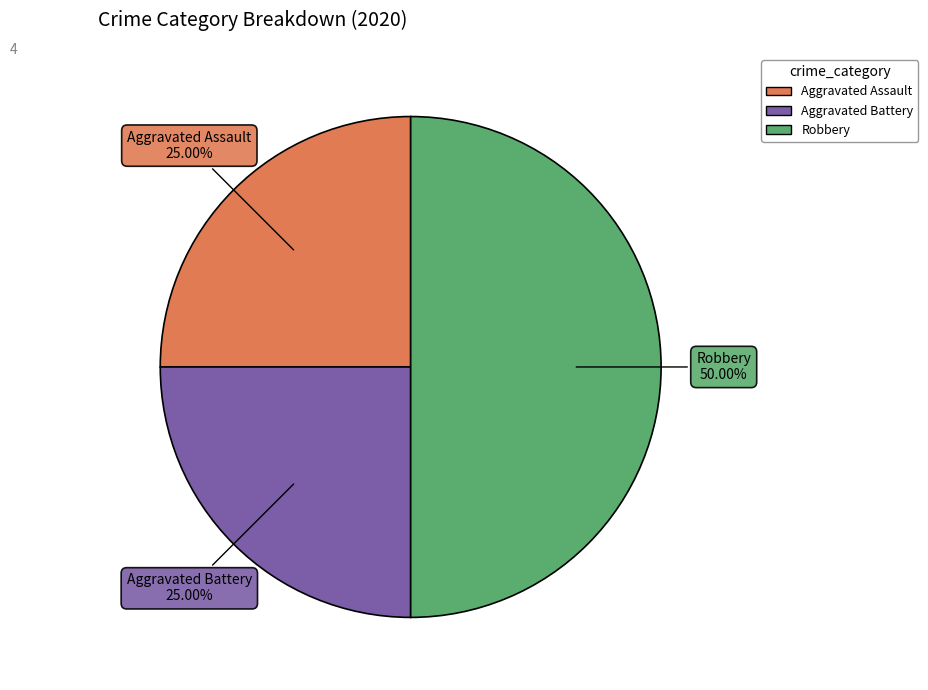

To the nearest percent, what portion does Aggravated Assault represent?

25%